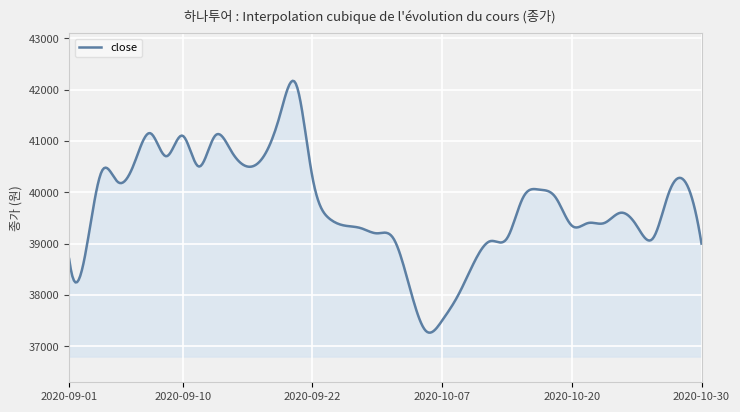

What is the difference between the maximum and minimum values?

4902.8